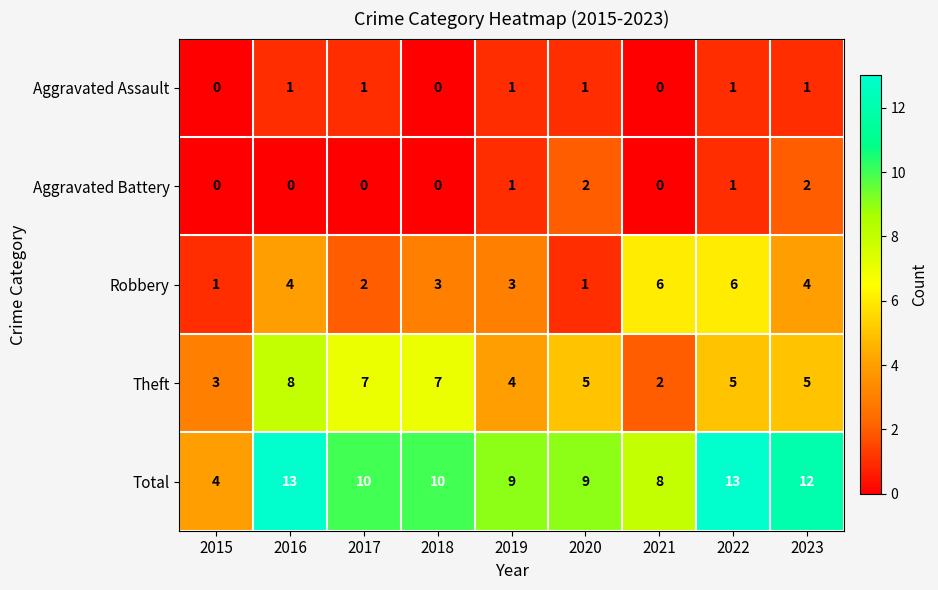

What is the average value of the Robbery series?

3